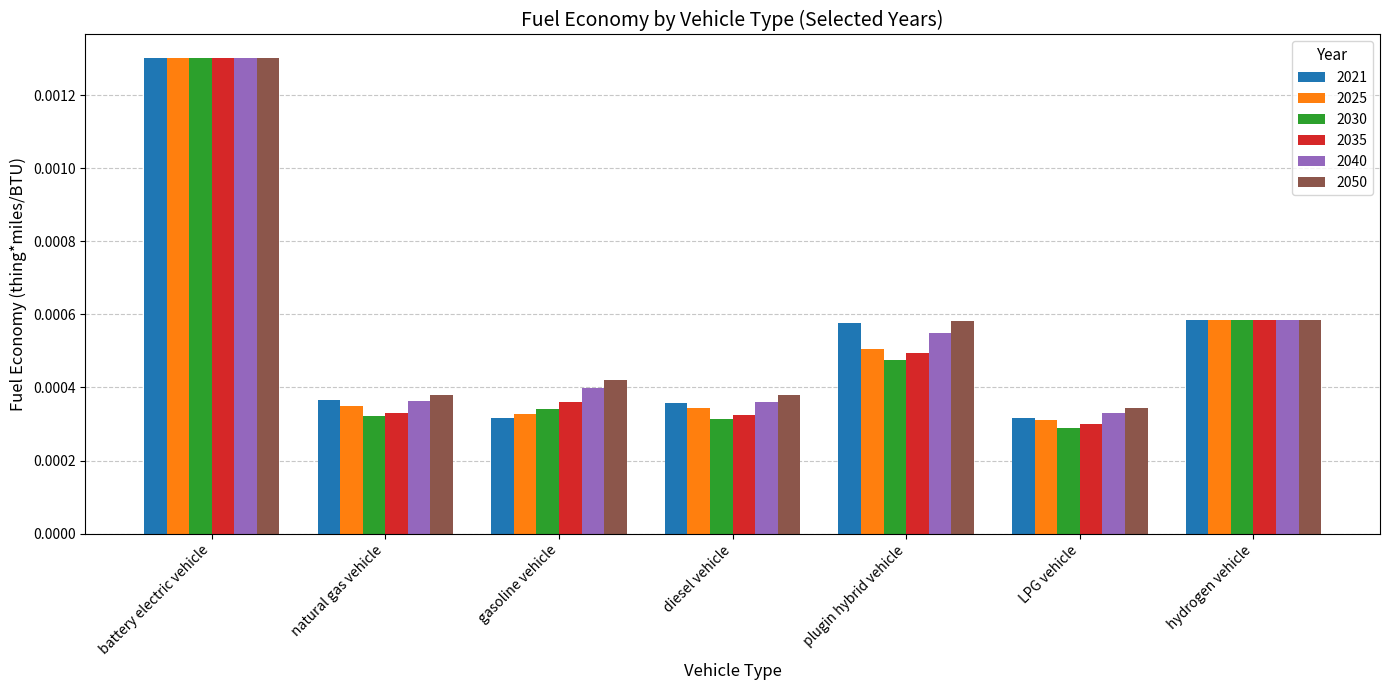

At which label does 2050 reach its minimum?

LPG vehicle